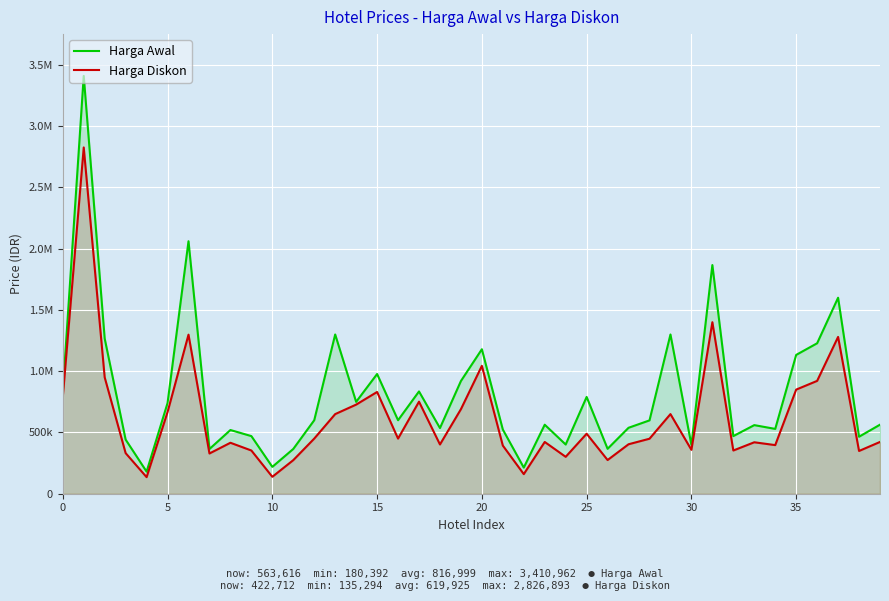

Read the Harga Diskon value at 15, to the nearest 50.

830700